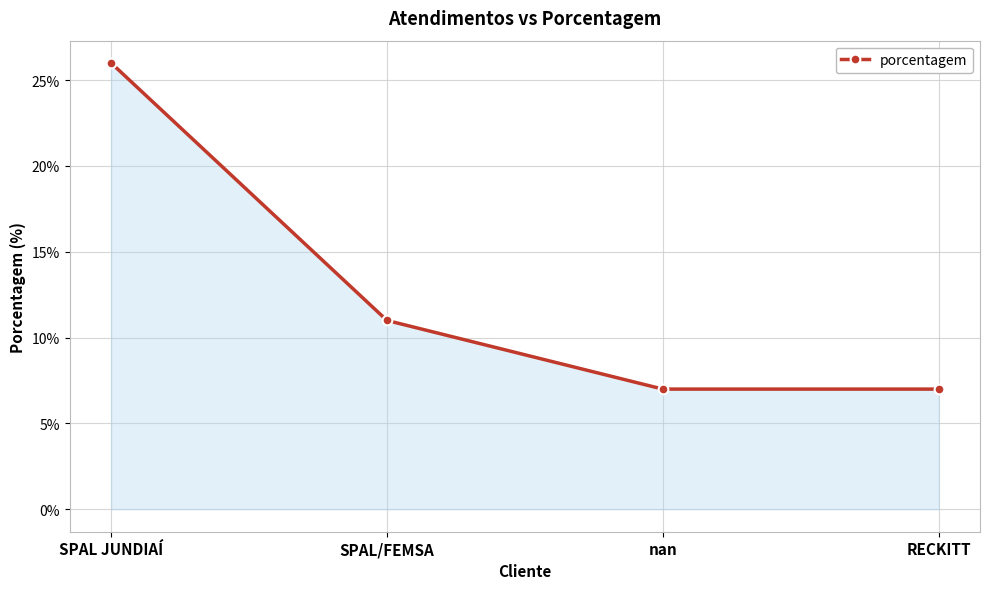

What is the ratio of the value at nan to the value at RECKITT?

1.0